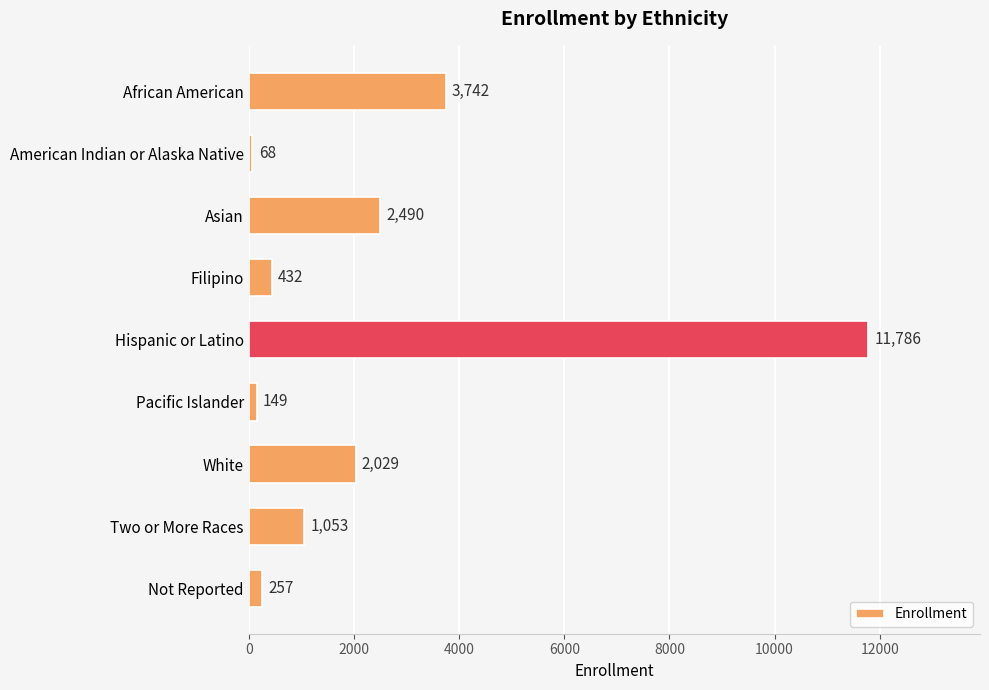

Which has a higher value, Pacific Islander or African American?

African American